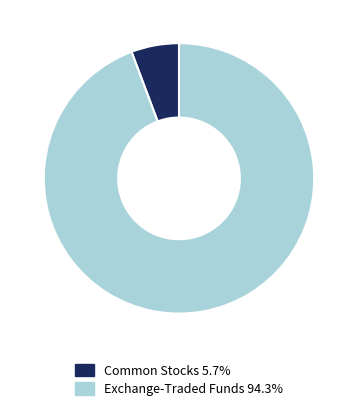

Is there a majority slice in this chart?

Yes